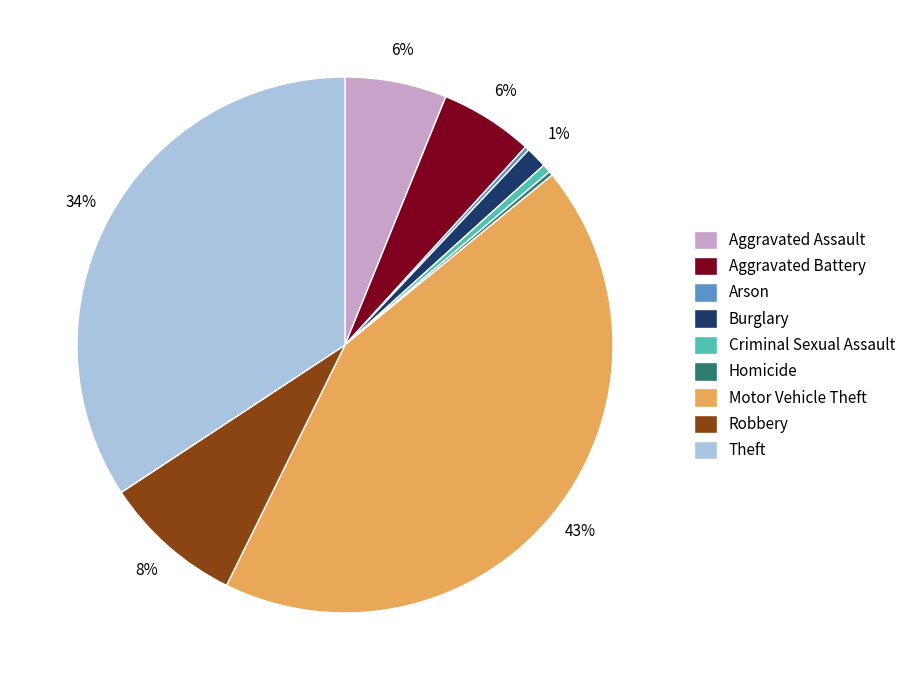

To the nearest percent, what percentage of the pie is Motor Vehicle Theft?

43%